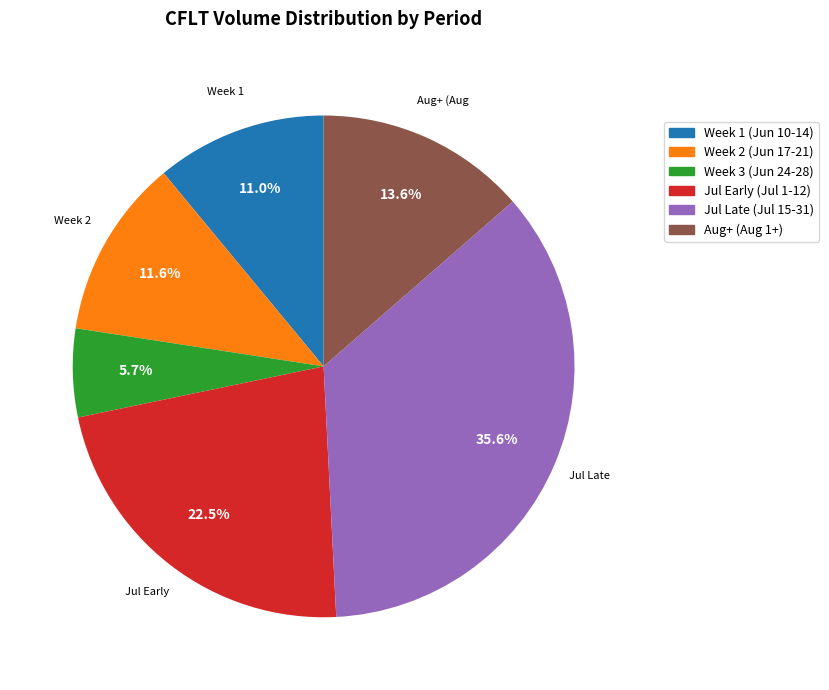

How many segments does this pie chart have?

6